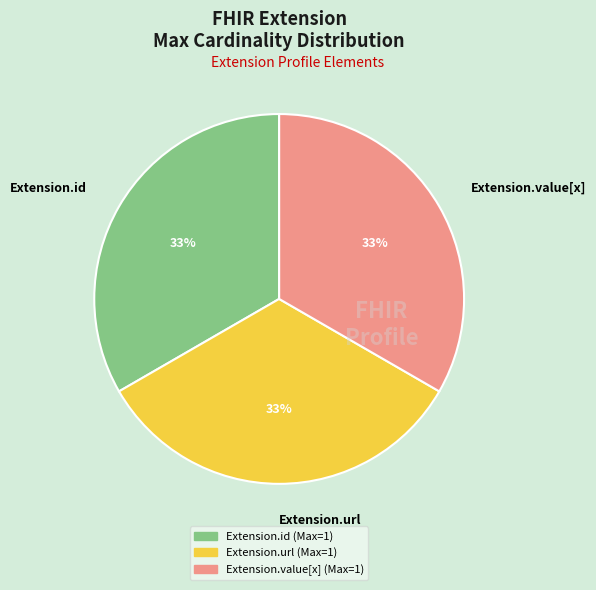

The Extension.id slice represents 43% of the pie. True or false?

False